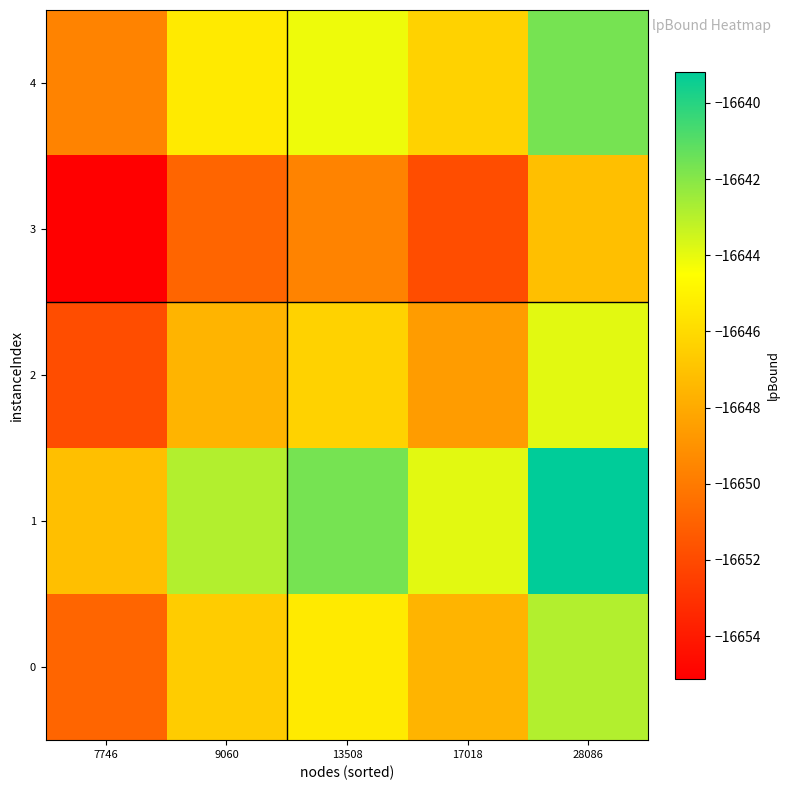

Reading left to right, what are all the values shown in this chart?

0: 7746=-16650.9	9060=-16646.6	13508=-16645.4	17018=-16647.6	28086=-16642.9
1: 7746=-16647.1	9060=-16642.9	13508=-16641.7	17018=-16643.9	28086=-16639.2
2: 7746=-16651.9	9060=-16647.6	13508=-16646.4	17018=-16648.6	28086=-16643.9
3: 7746=-16655.1	9060=-16650.9	13508=-16649.6	17018=-16651.9	28086=-16647.1
4: 7746=-16649.6	9060=-16645.4	13508=-16644.1	17018=-16646.4	28086=-16641.7